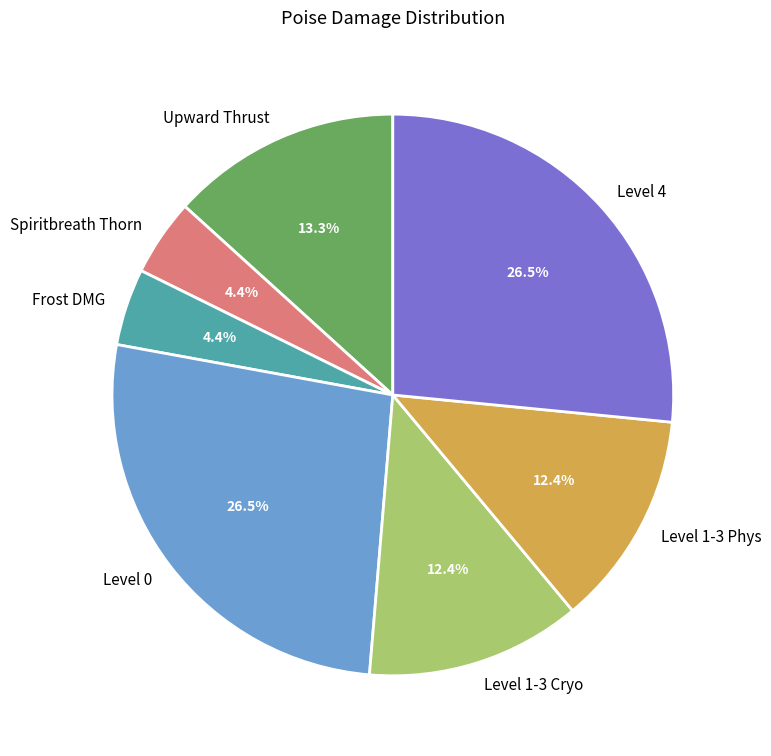

The Level 1-3 Cryo slice represents 12% of the pie. True or false?

True